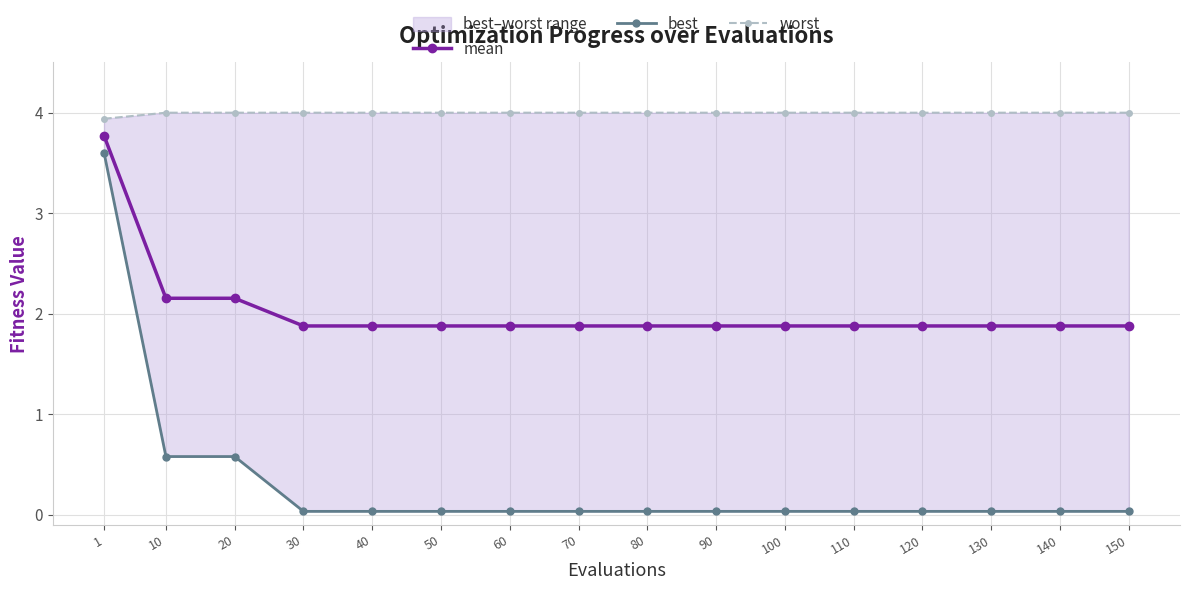

True or false: worst has more than 0 points higher than both neighbors.

False